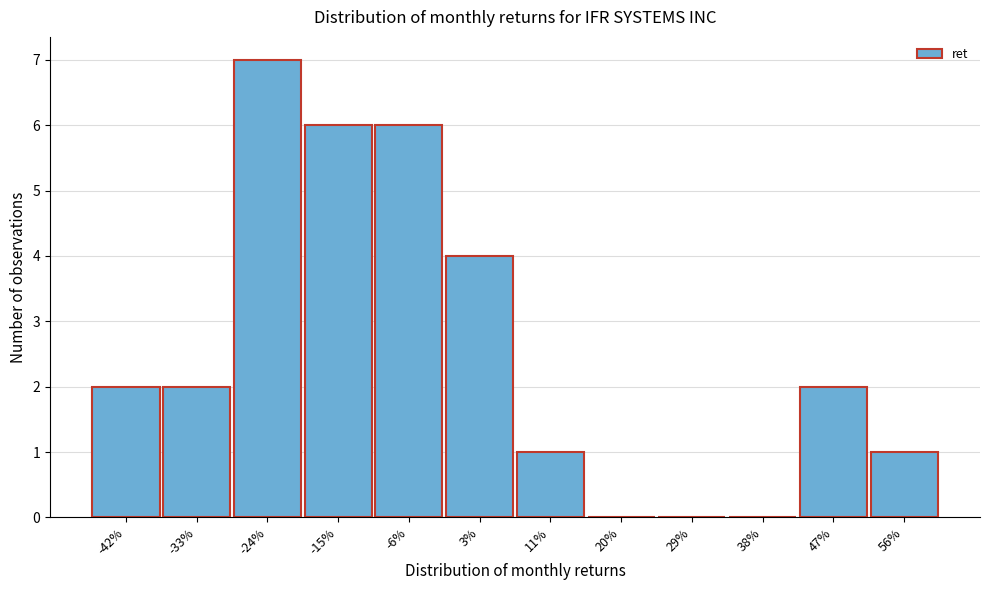

Reading left to right, list all the values displayed in this chart.

-42%=2	-33%=2	-24%=7	-15%=6	-6%=6	3%=4	11%=1	20%=0	29%=0	38%=0	47%=2	56%=1